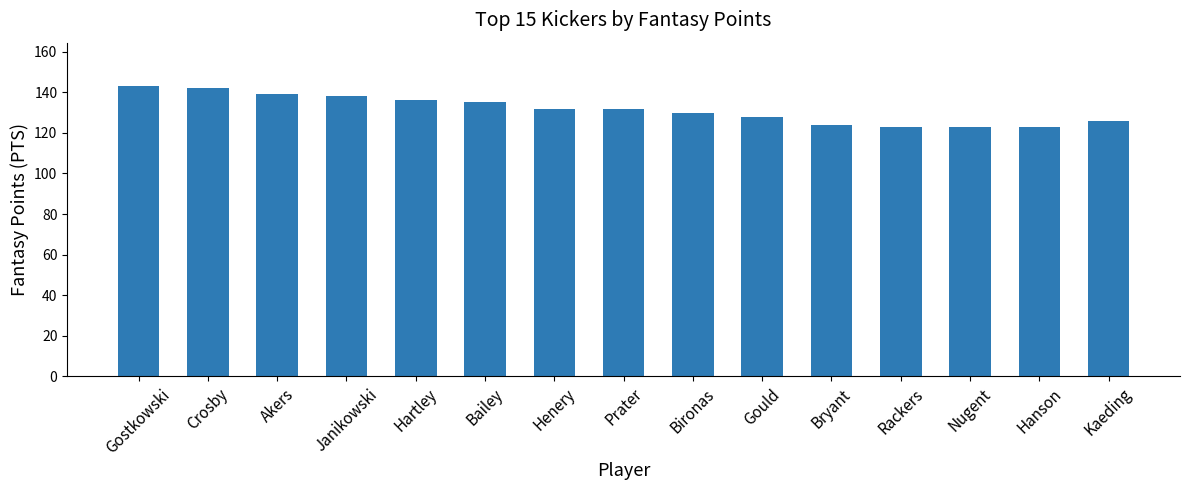

Does the chart contain stacked bars?

No